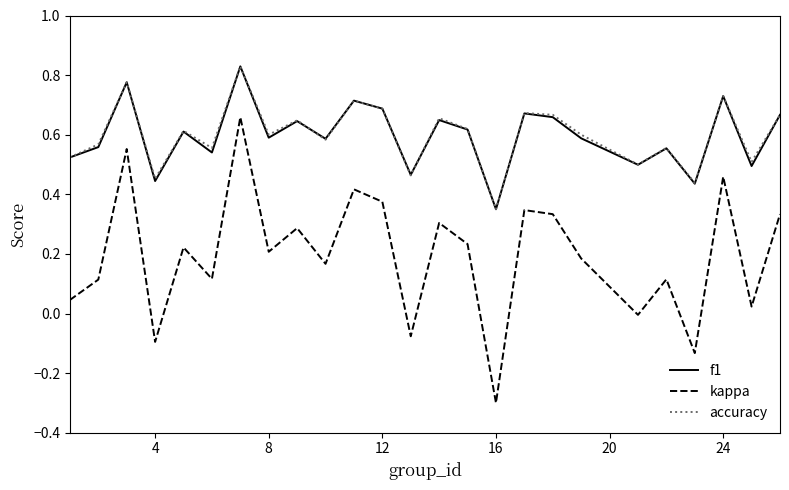

True or false: kappa and accuracy intersect in this chart.

False